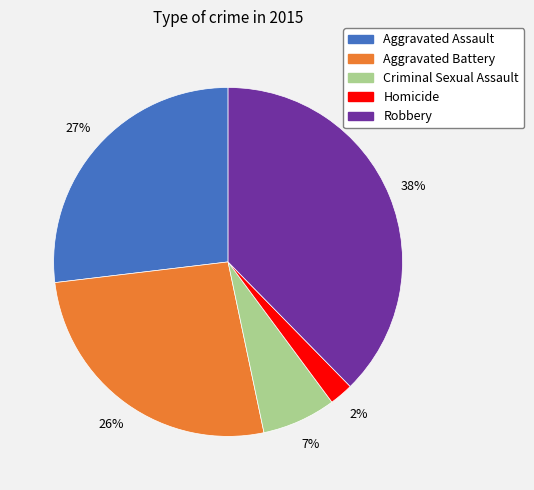

Does any single category account for the majority?

No